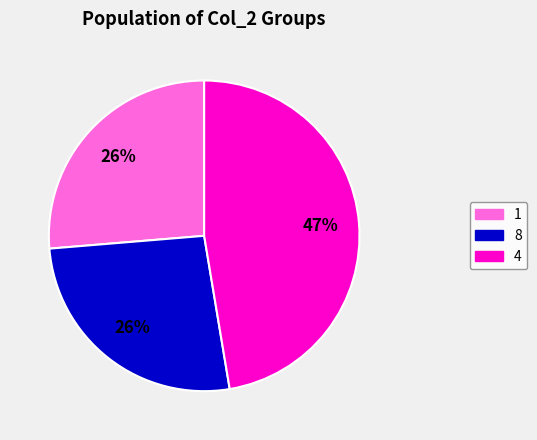

Is there a majority slice in this chart?

No